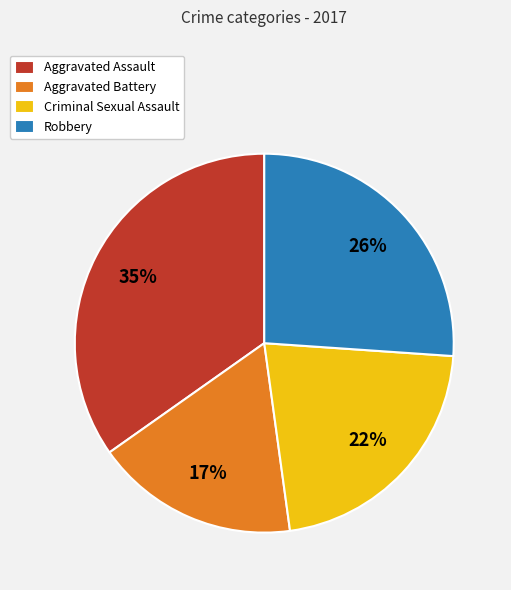

How many segments does this pie chart have?

4